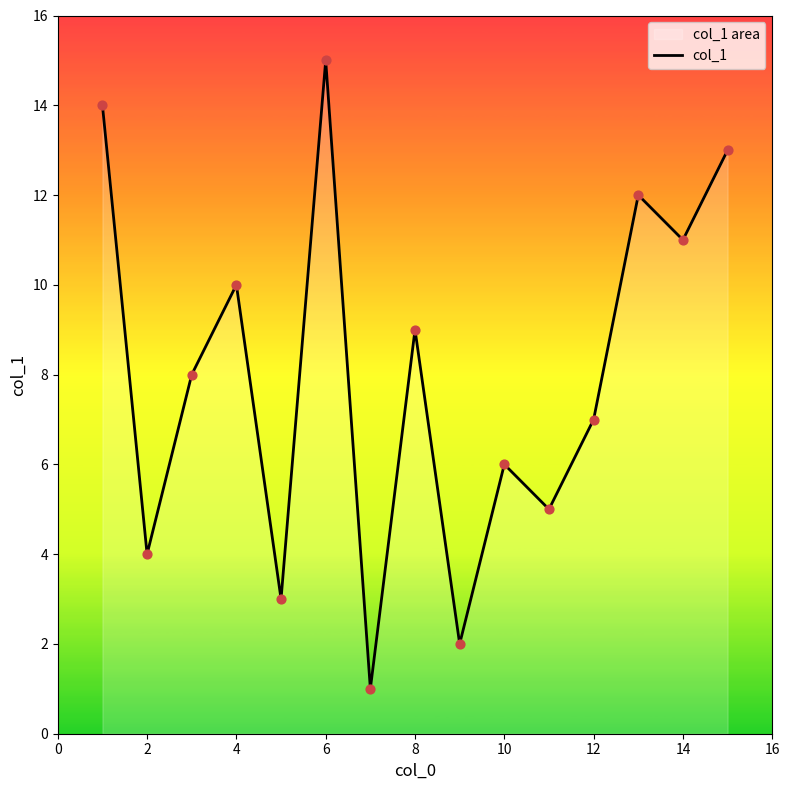

What is the maximum value shown in the chart?

15